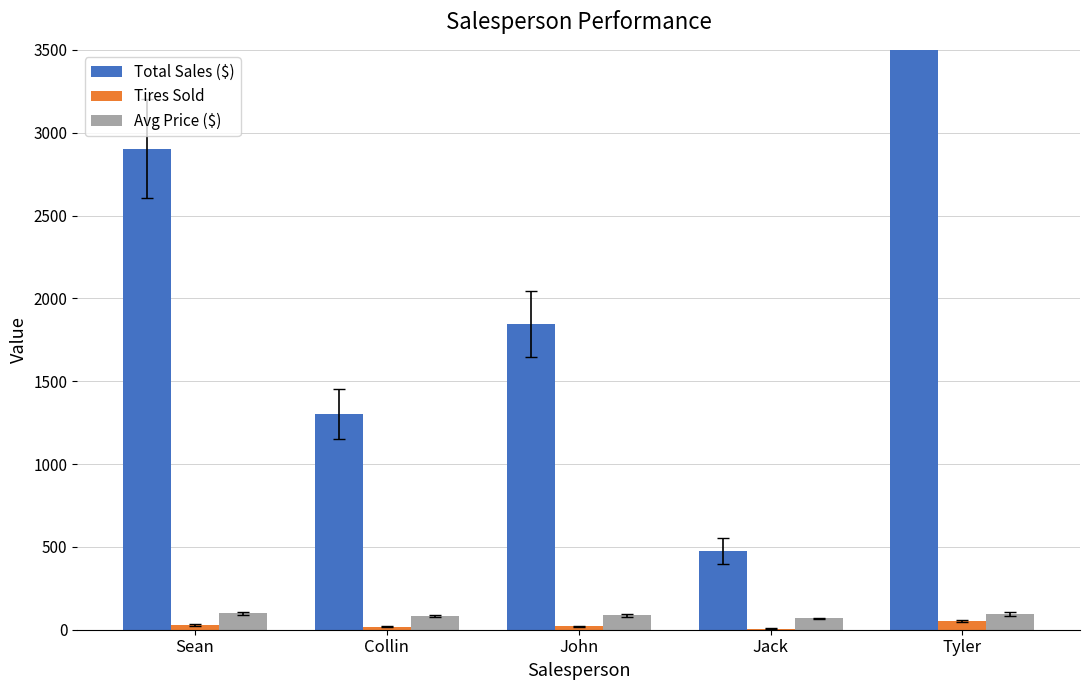

Which category has the highest value in the Total Sales ($) series?

Tyler